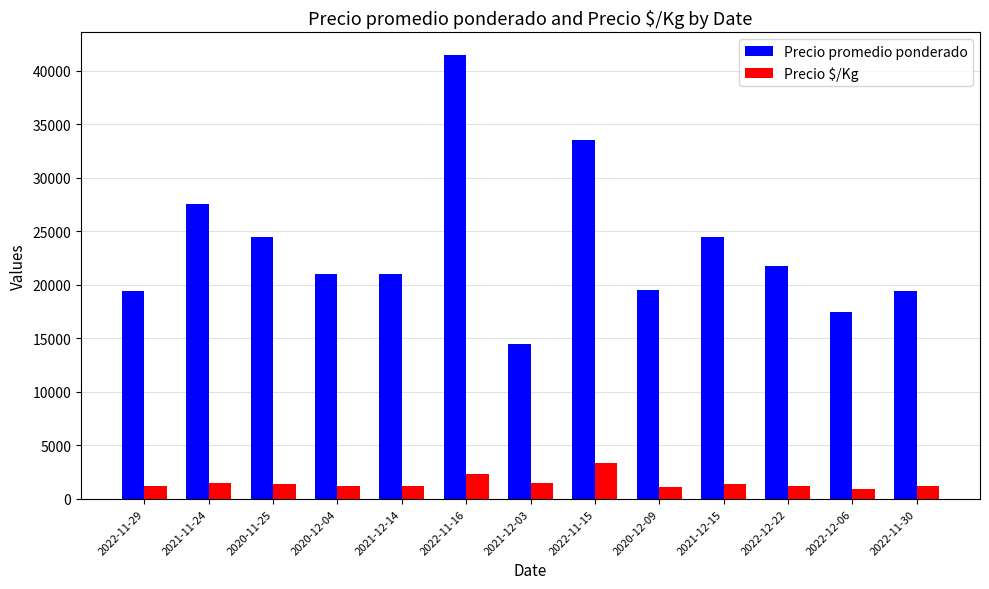

How many bars are there in each group?

2